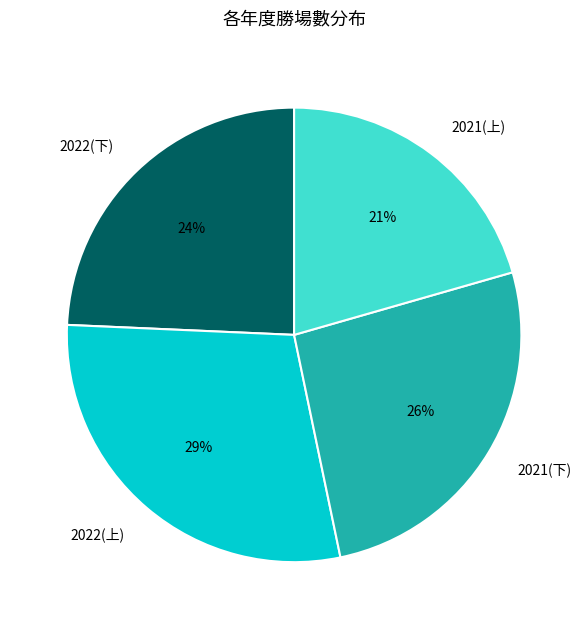

Rank the categories by value from highest to lowest.

2022(上), 2021(下), 2022(下), 2021(上)